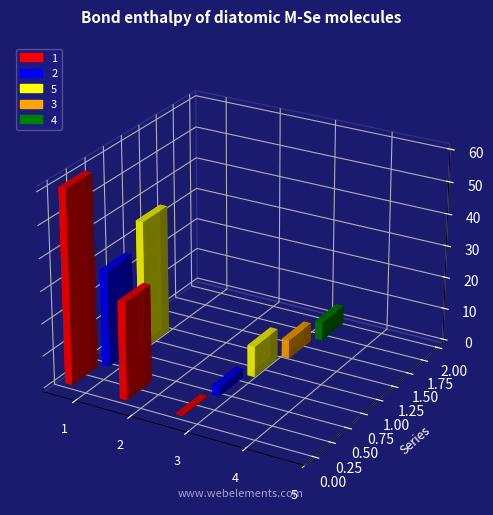

Reading right to left, what are all the values shown in this chart?

1: 0.0	0.0	0.3	30.4	60.4
2: 0.0	0.0	2.9	0.0	30.0
5: 0.0	0.0	9.6	0.0	40.0
3: 0.0	0.0	5.8	0.0	0.0
4: 0.0	0.0	5.8	0.0	0.0